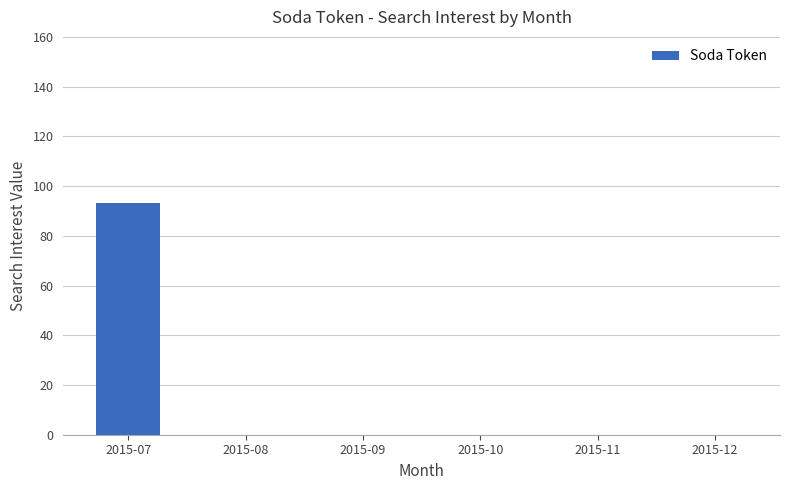

The chart shows a value of 0 at 2015-08. True or false?

True